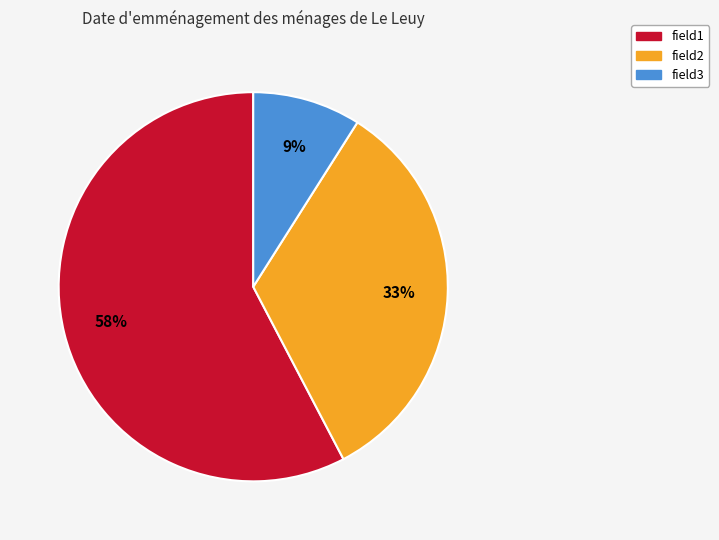

Combined, do field3 and field1 account for over 50%?

Yes